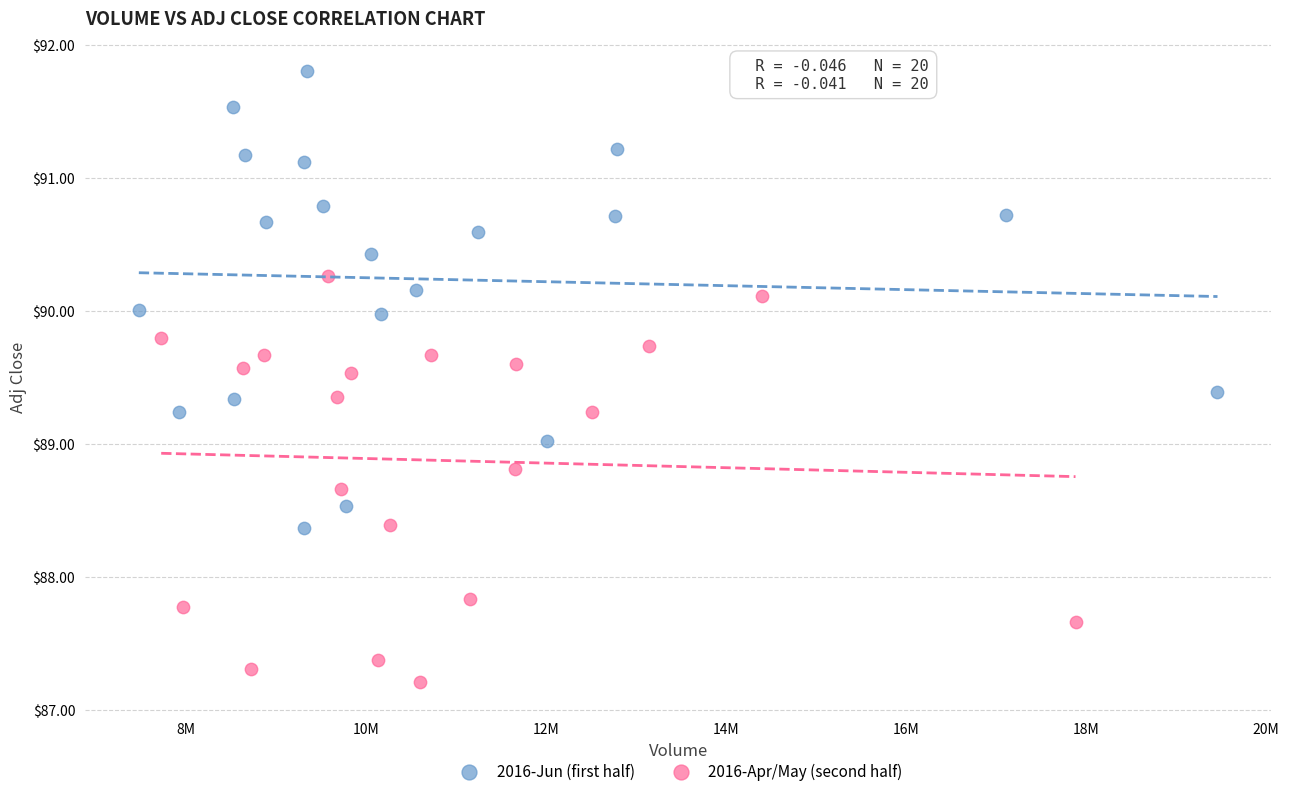

Which series reaches the maximum Y coordinate?

2016-Jun (first half)